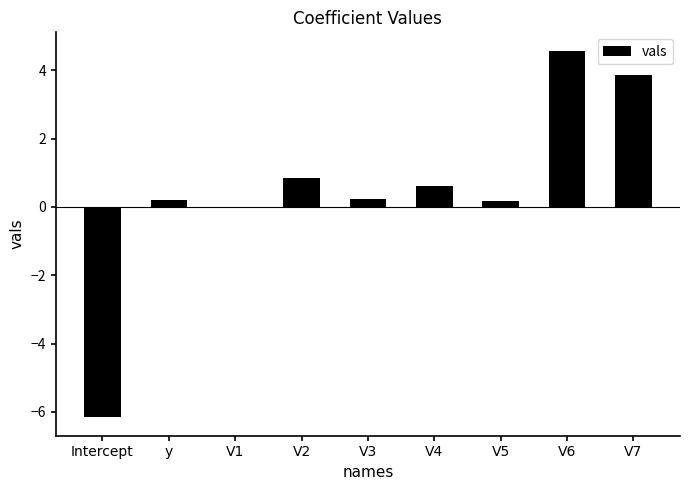

Where does the data first go above 0?

y